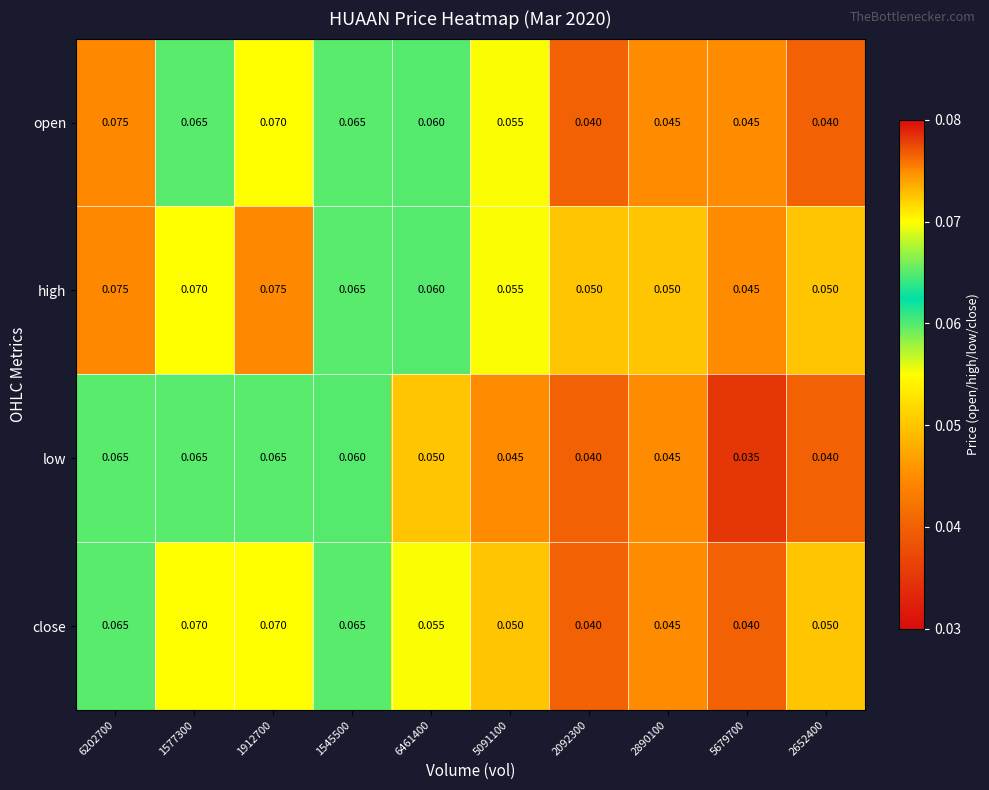

Which series has the largest range (max minus min)?

open